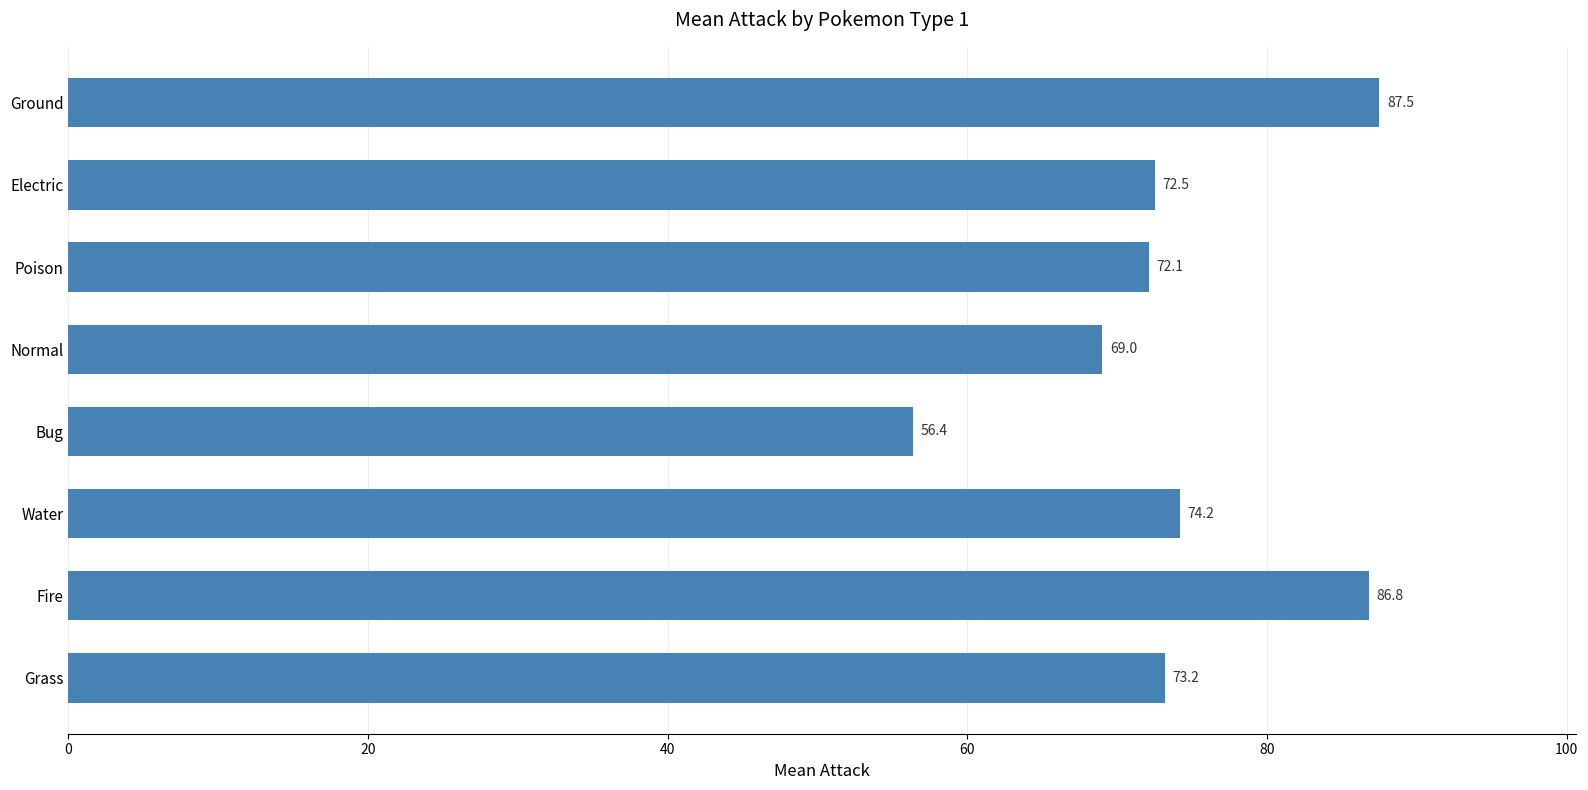

How many data points are less than 73?

4